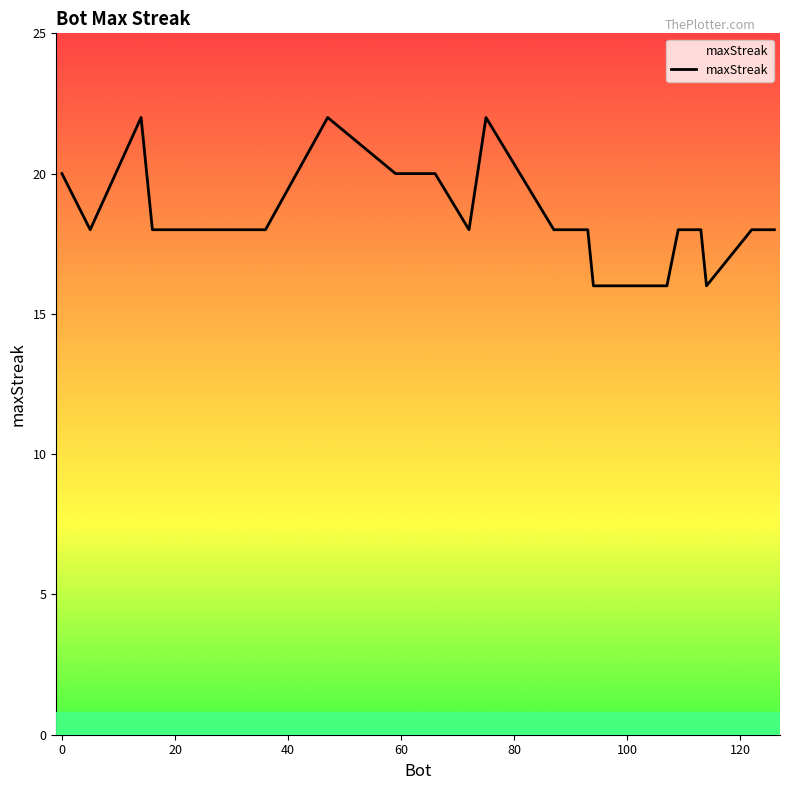

What is the difference between the maximum and minimum values?

6